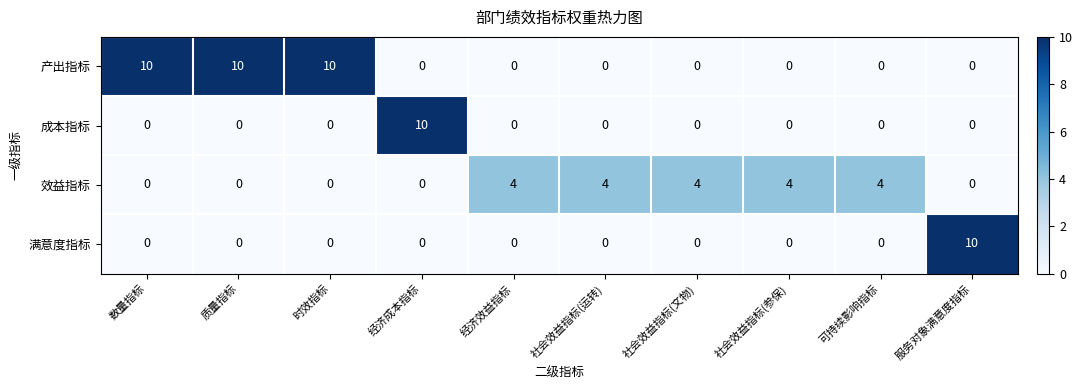

Count the 效益指标 values in the range 0 to 4.

10